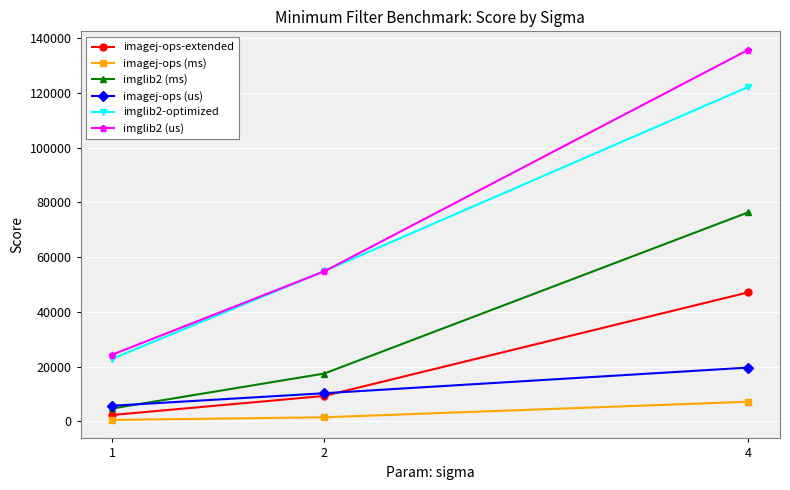

Reading left to right, list all the values displayed in this chart.

imagej-ops-extended: 2292.9	9263.3	47122.4
imagej-ops (ms): 492.2	1448.9	7139.4
imglib2 (ms): 4674.6	17442.6	76368.9
imagej-ops (us): 5674.4	10245.7	19620.5
imglib2-optimized: 22862.2	54896.6	122221.5
imglib2 (us): 24359.5	54810.3	135781.6